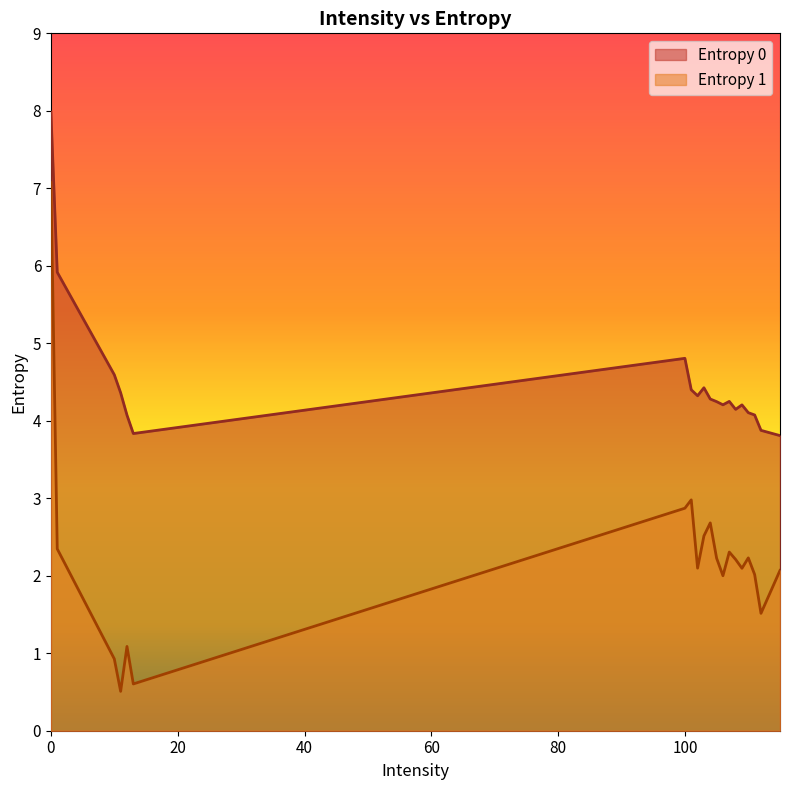

What is the value of the Entropy 1 point at the 7th from the left?

2.9